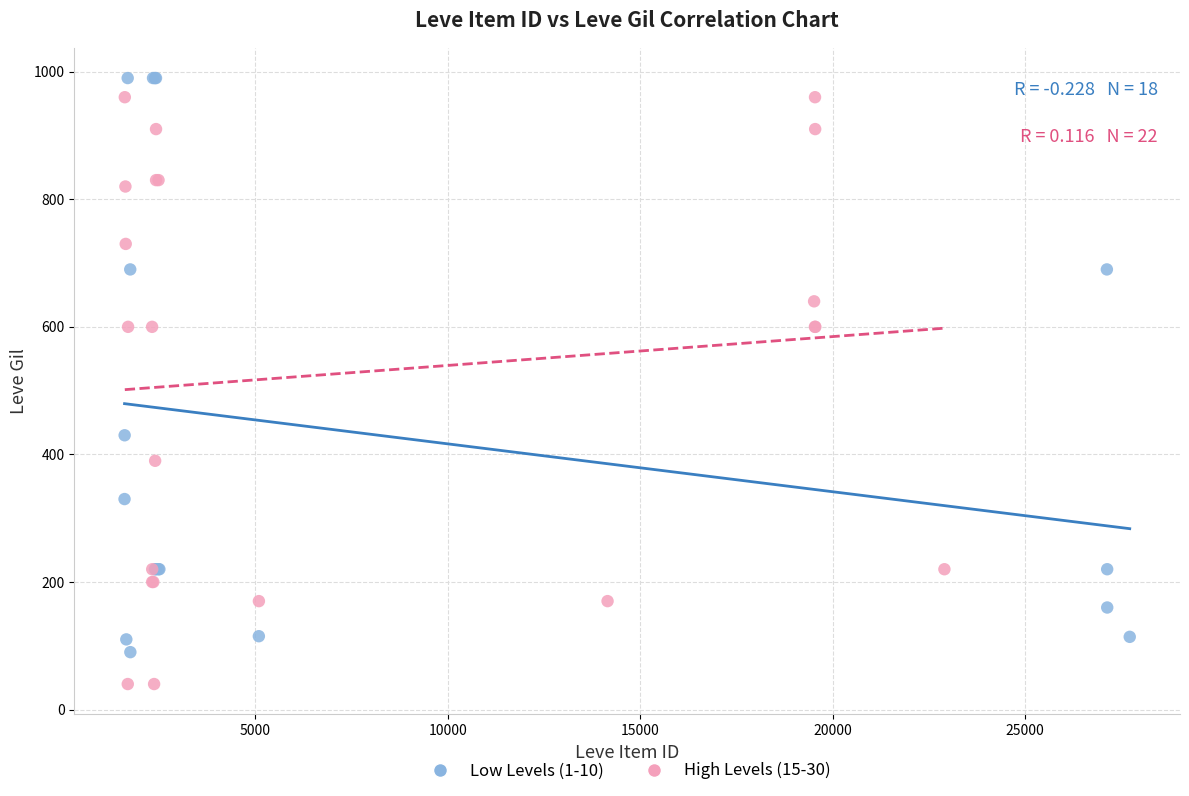

Which series reaches the minimum Y coordinate?

High Levels (15-30)